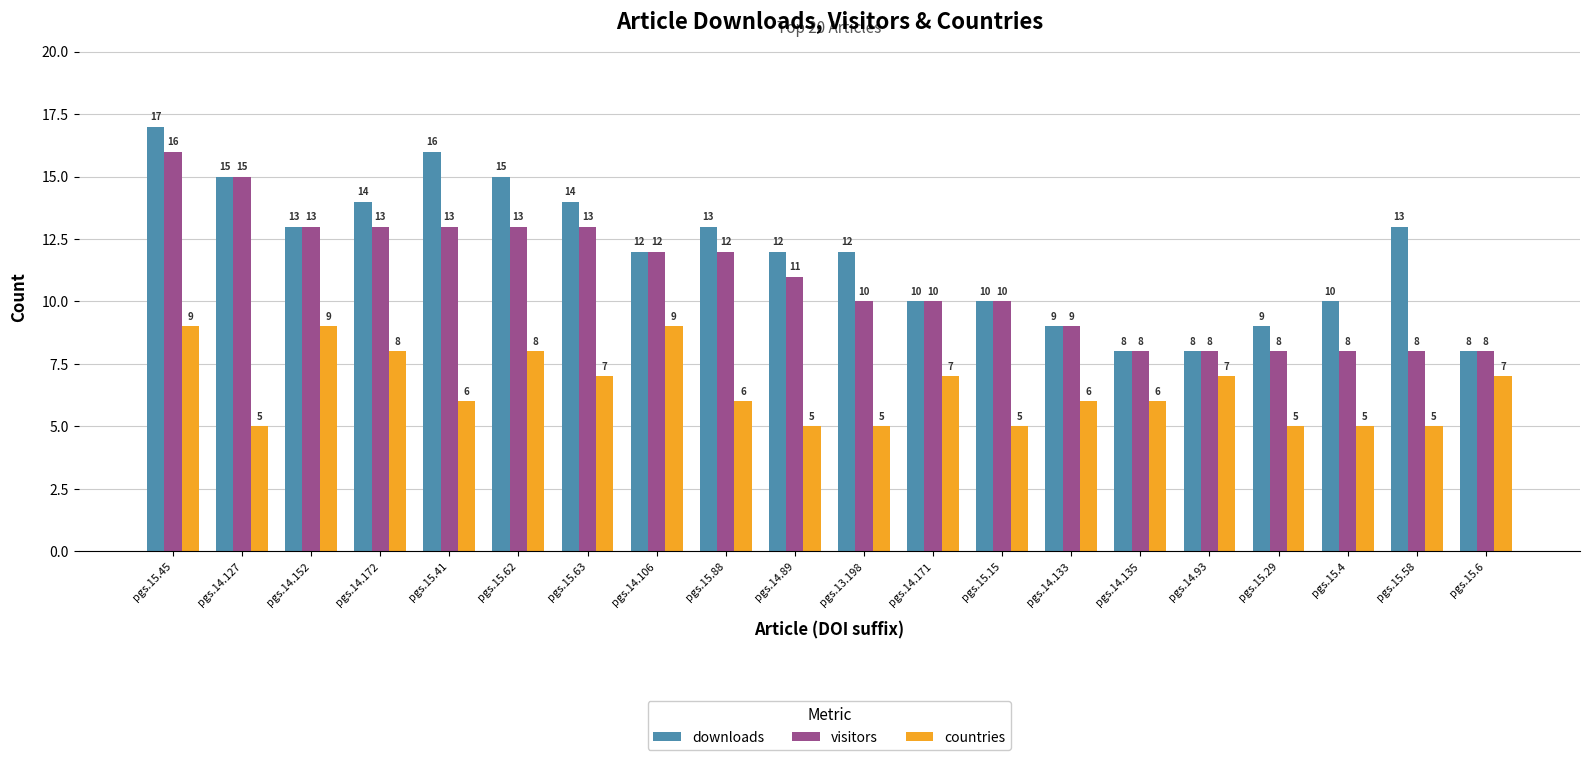

Reading left to right, what are all the values shown in this chart?

downloads: 17	15	13	14	16	15	14	12	13	12	12	10	10	9	8	8	9	10	13	8
visitors: 16	15	13	13	13	13	13	12	12	11	10	10	10	9	8	8	8	8	8	8
countries: 9	5	9	8	6	8	7	9	6	5	5	7	5	6	6	7	5	5	5	7